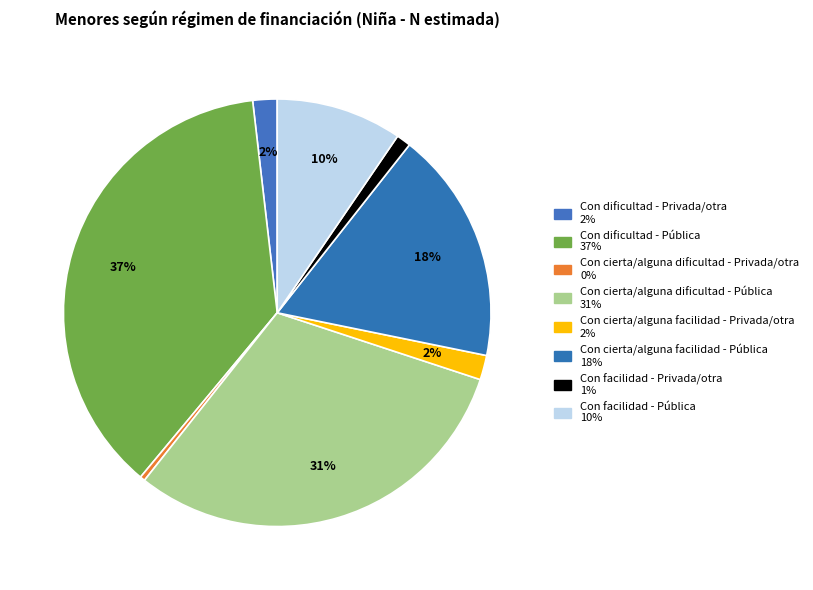

Which category has the smallest portion of the pie?

Con cierta/alguna dificultad - Privada/otra